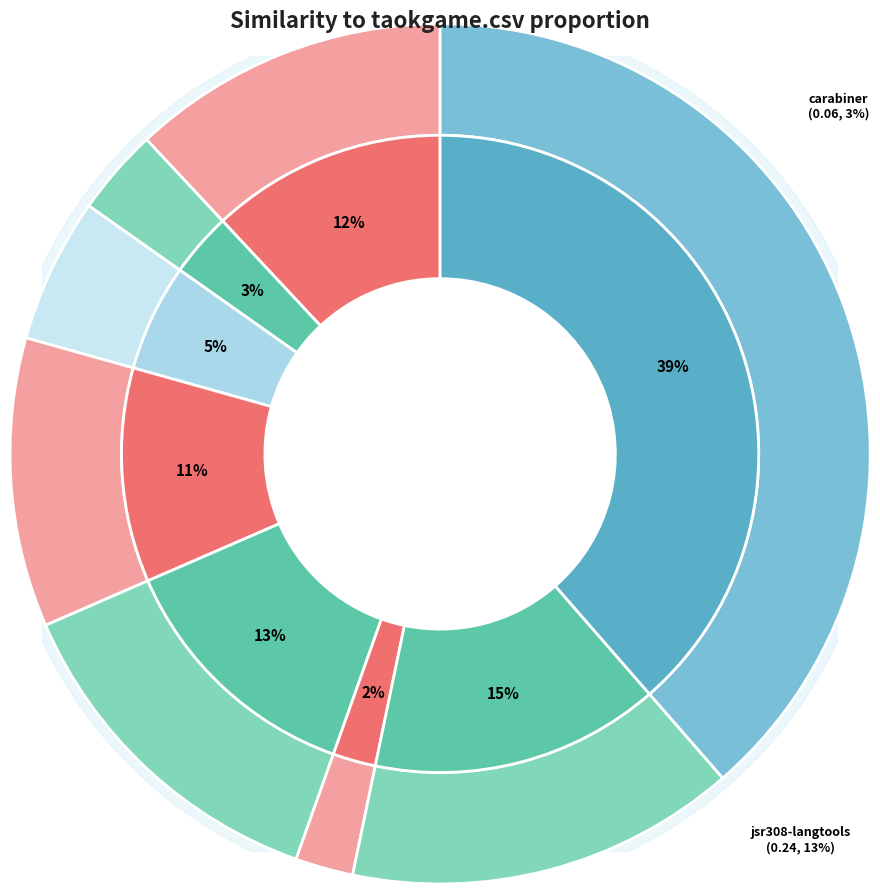

What is the largest slice in the pie chart?

taokgame.csv